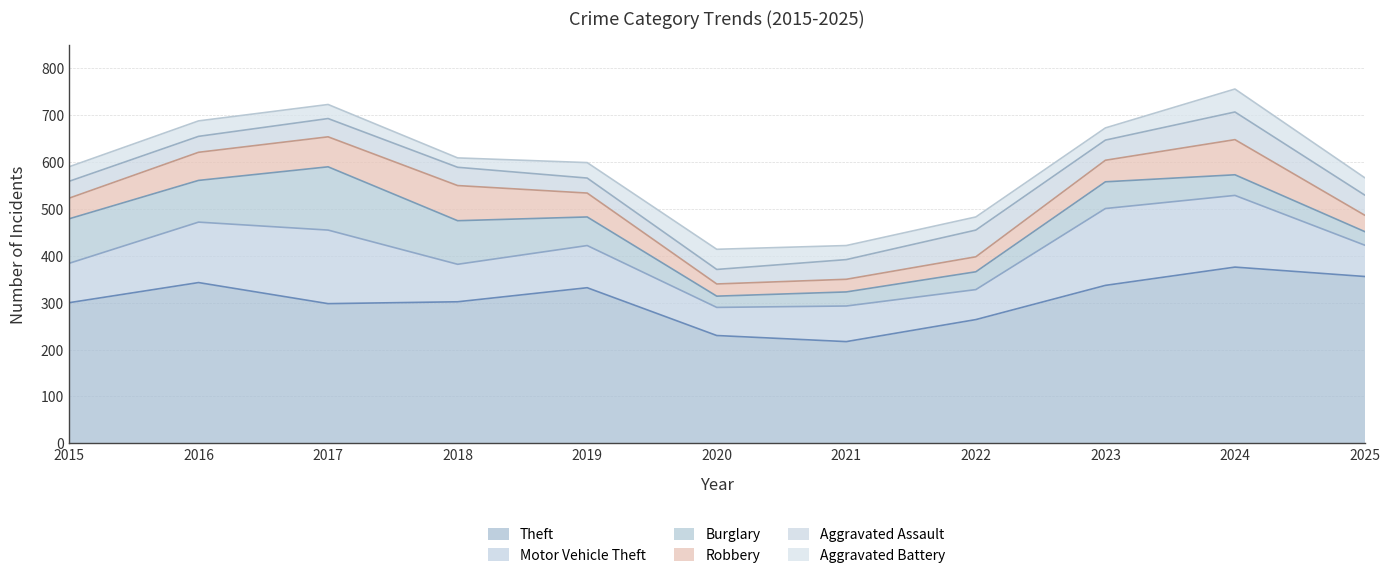

What is the total value across all series at 2017?

723